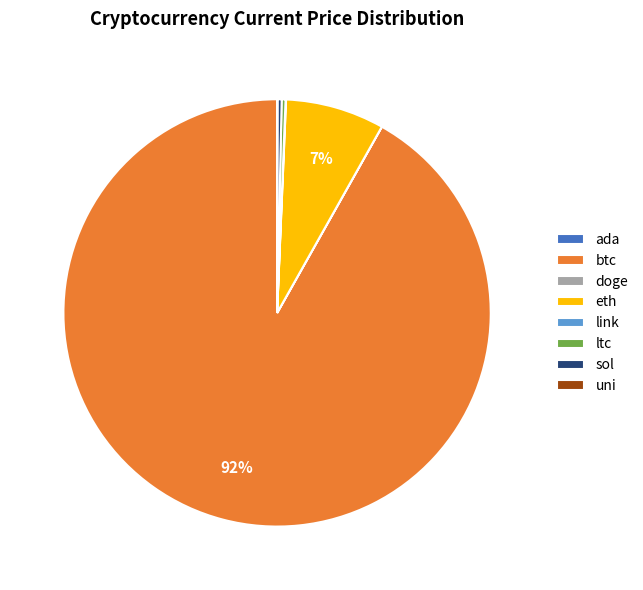

What is the ratio of the value at eth to the value at sol?

23.8